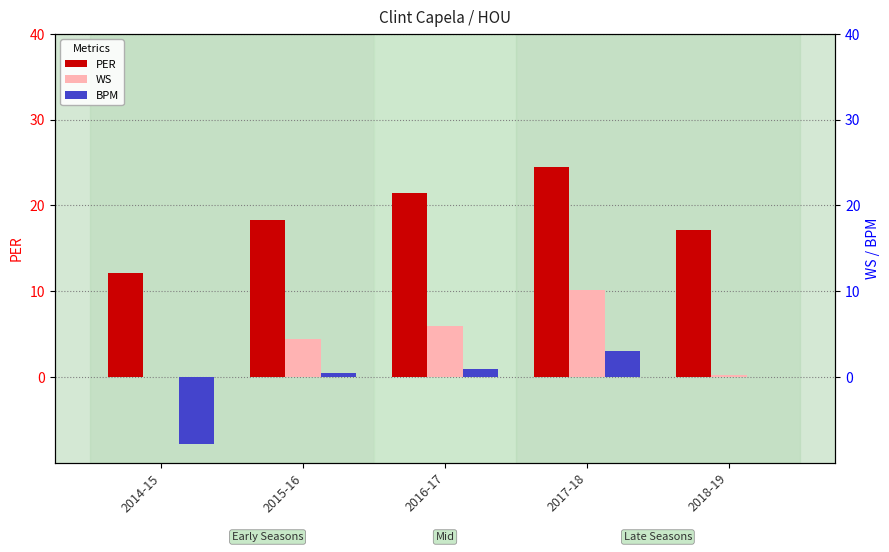

Is the value of PER at 2018-19 greater than the value of WS at 2015-16?

Yes